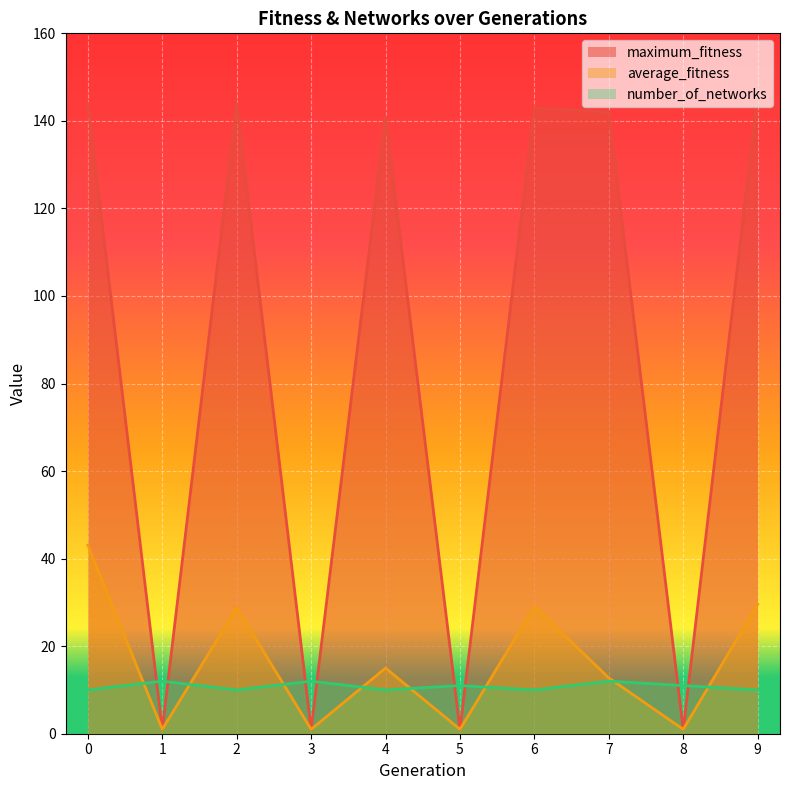

Where do maximum_fitness and number_of_networks first cross each other?

0 and 1